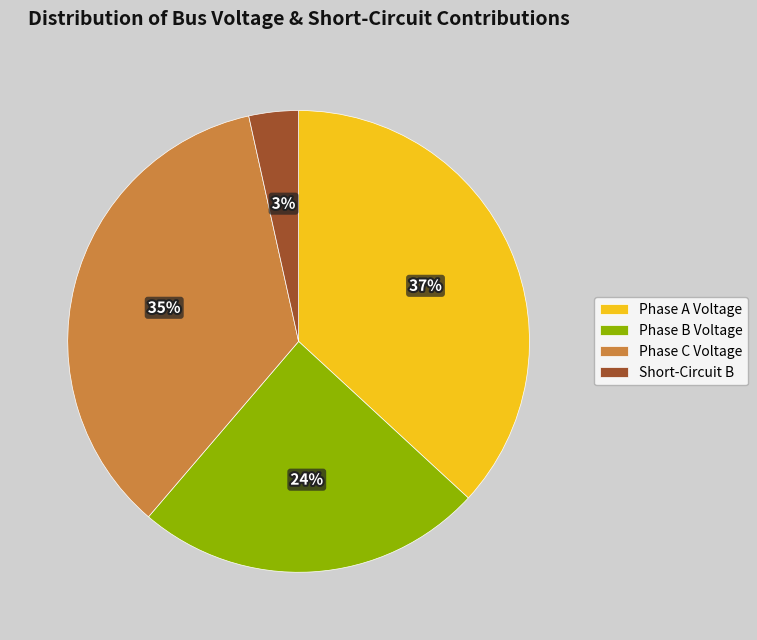

Is there any slice that represents more than half of the pie?

No